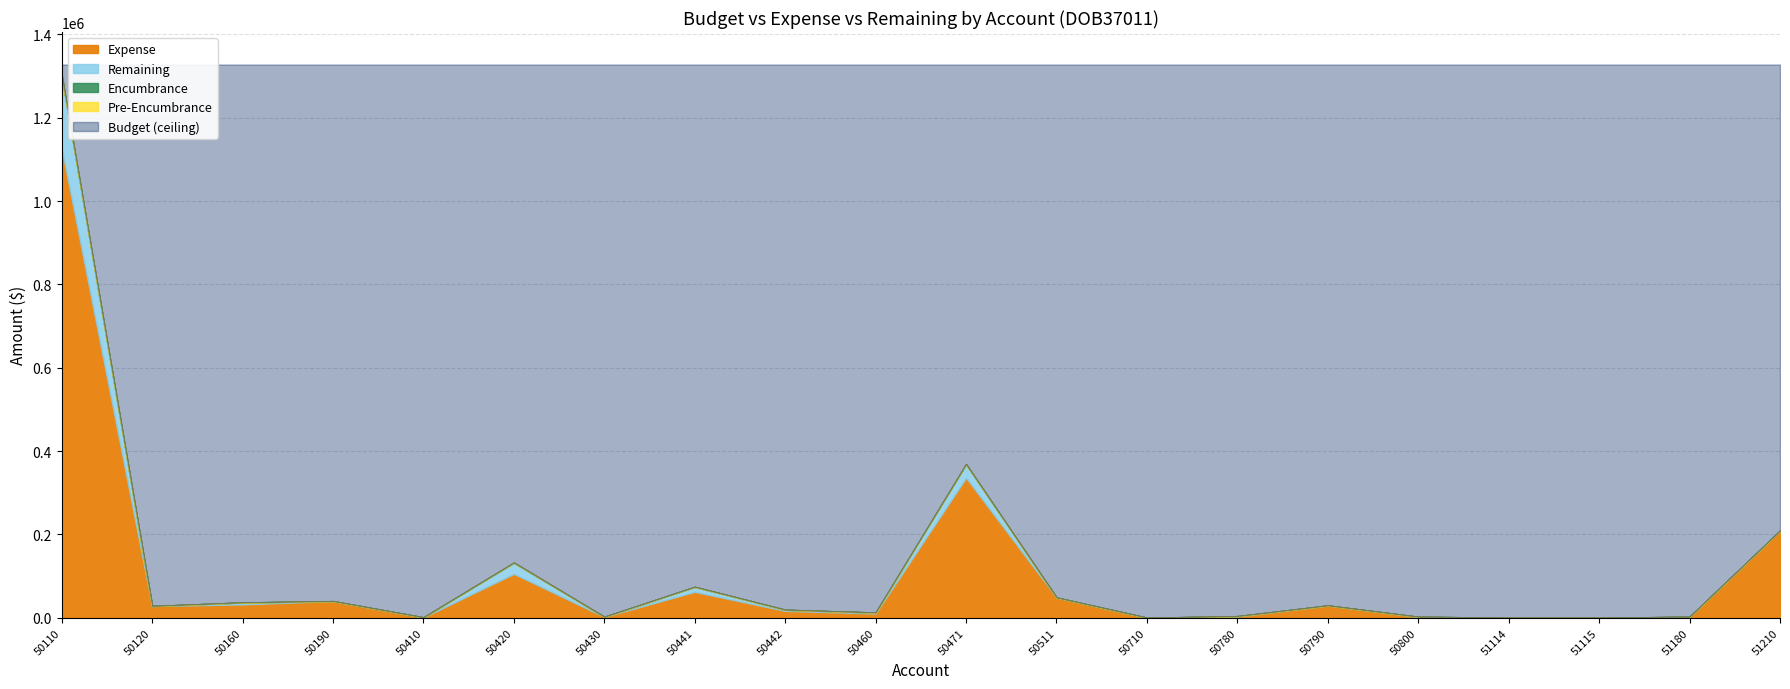

At which category is the sum across all series the highest?

50110